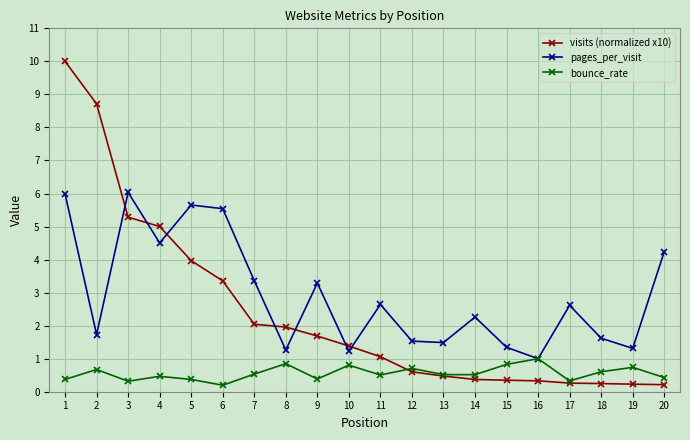

True or false: pages_per_visit has more than 2 points higher than both neighbors.

True